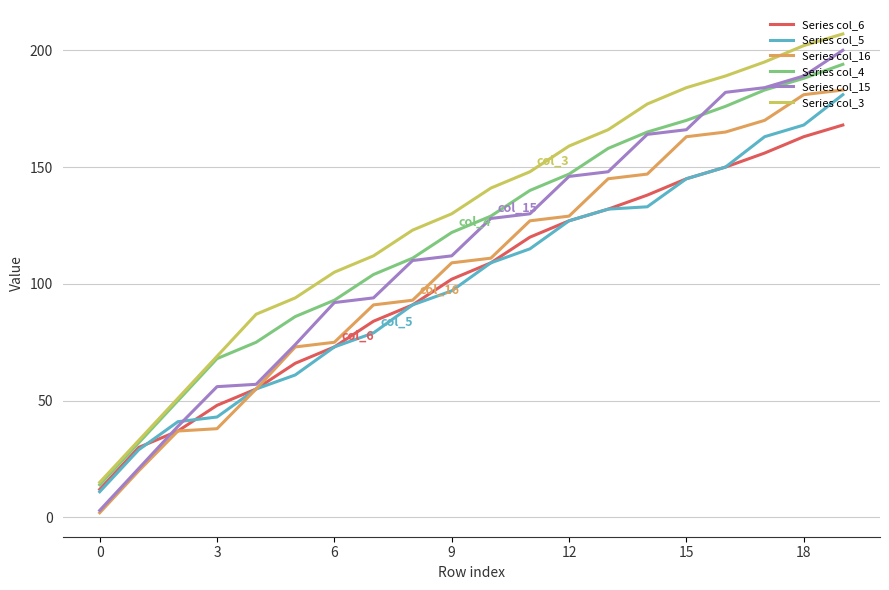

What is the minimum value shown in the chart?

2